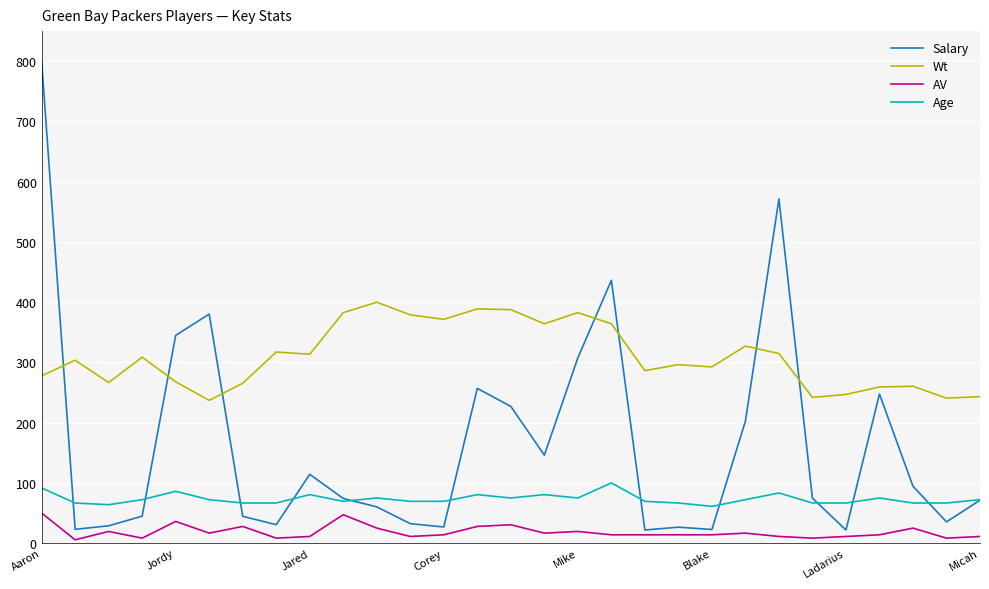

True or false: Age and AV intersect in this chart.

False